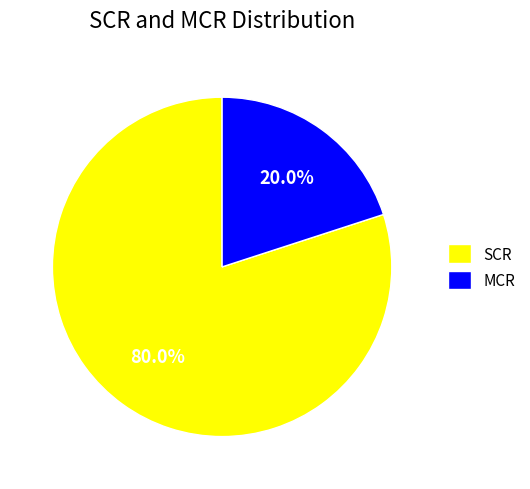

Rank the categories by value from lowest to highest.

MCR, SCR